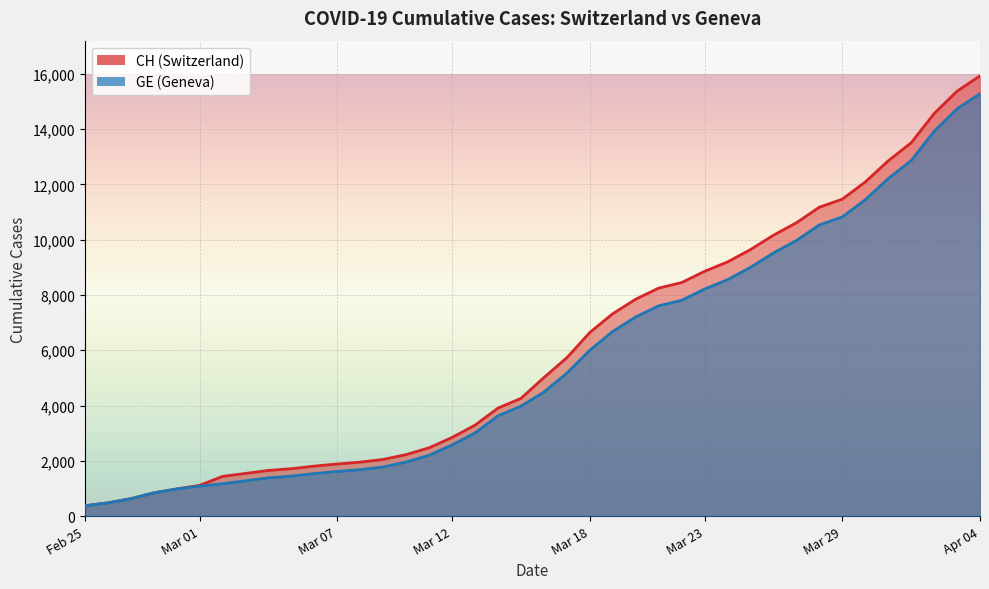

True or false: CH has a value of 12852 at 2020-03-31.

True